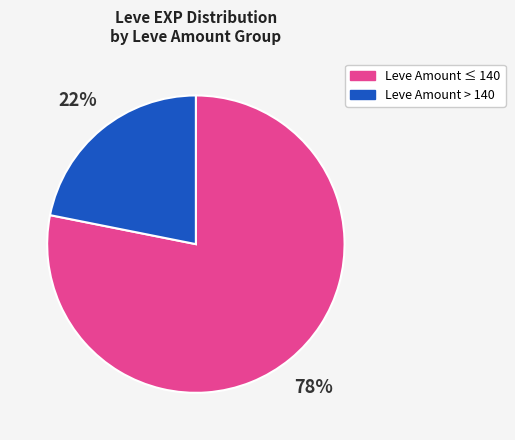

To the nearest percent, what portion does Leve Amount ≤ 140 represent?

78%